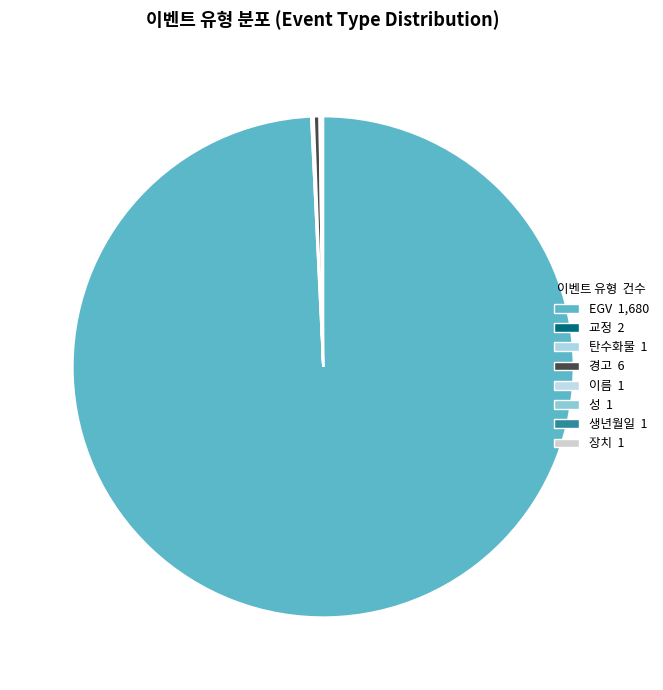

Count the number of slices in the pie.

8